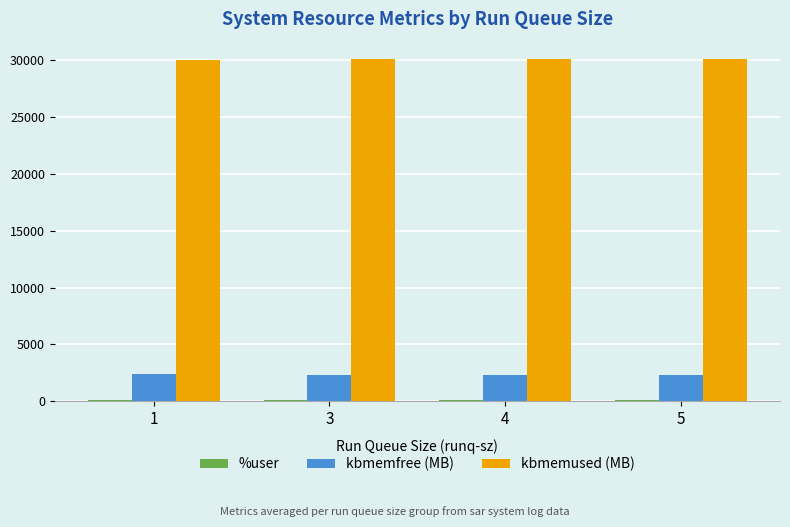

Which series has the largest total across all categories?

kbmemused (MB)